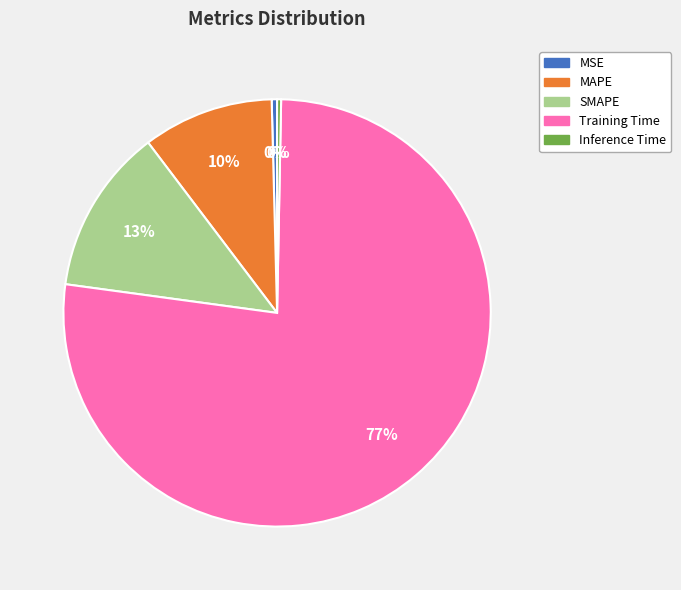

What percentage is the SMAPE slice, to the nearest percent?

13%